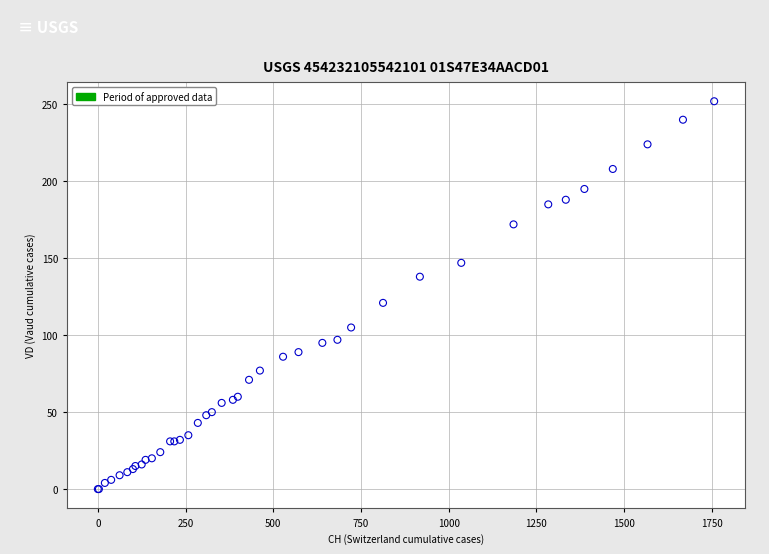

What Y value in the scatter plot is closest to 126?

121